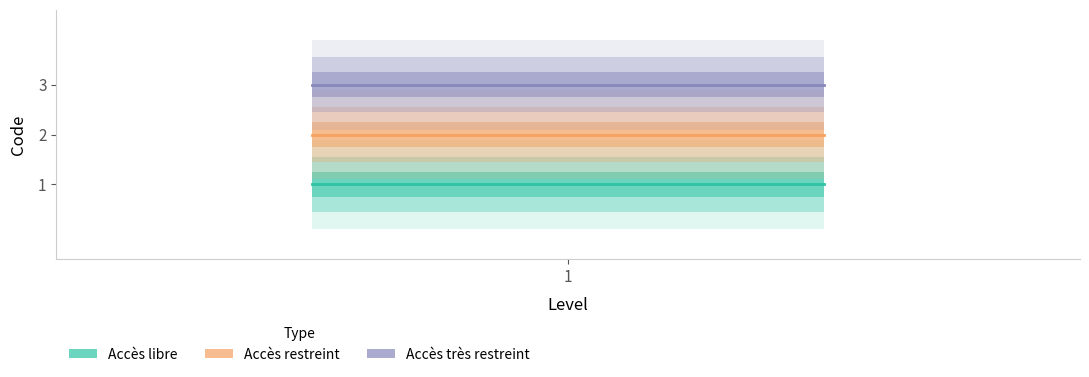

True or false: Accès libre has a value of 1 at 1.

False